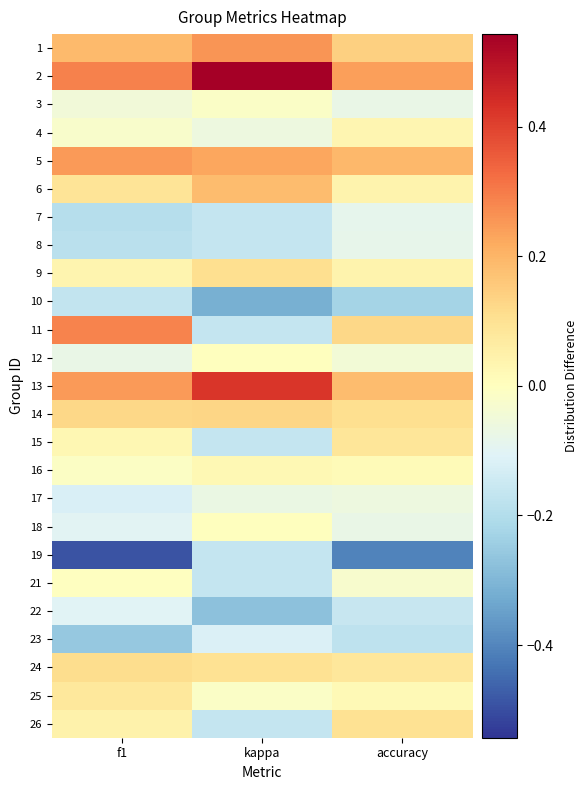

At how many categories does at least one series exceed 0?

3